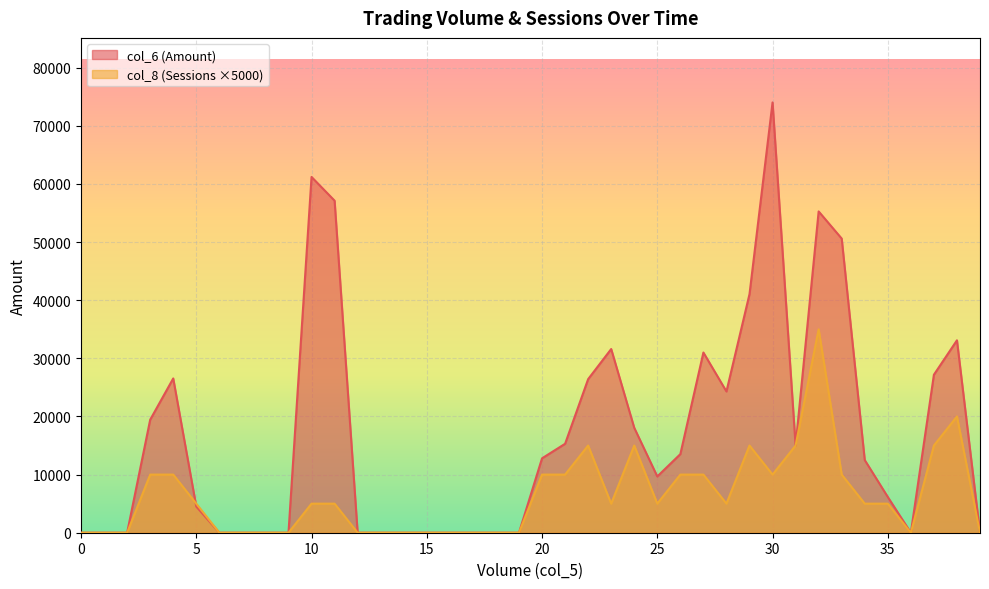

What is the sum of the col_8 values at 30000 and 19000?

15000